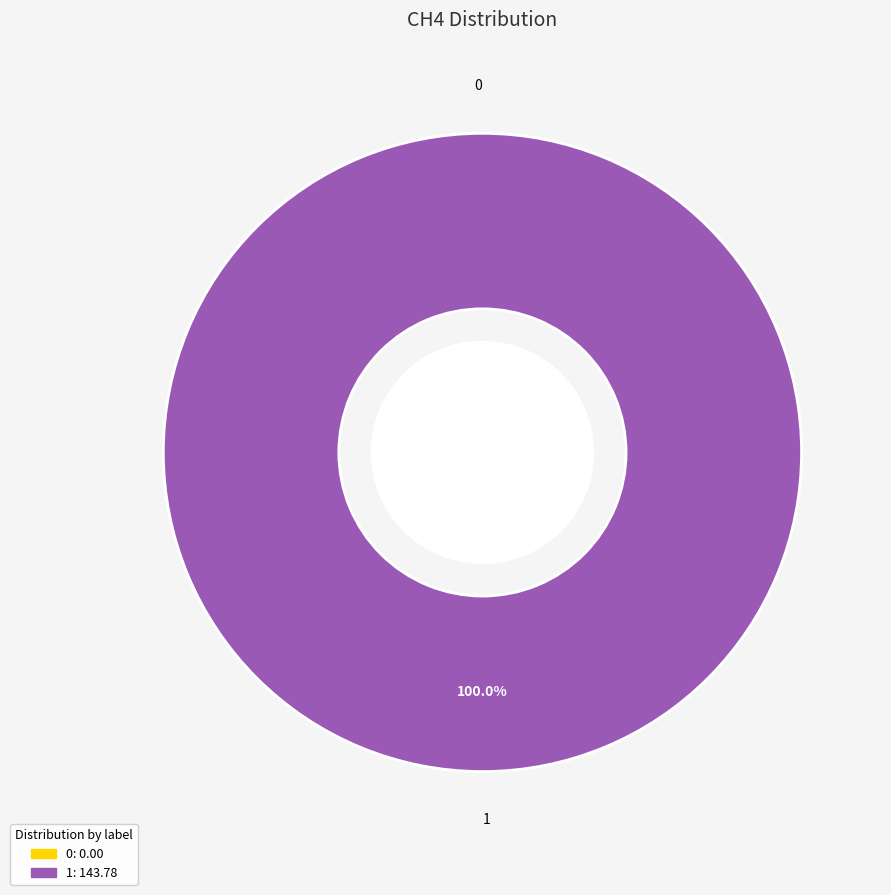

Is there a majority slice in this chart?

Yes